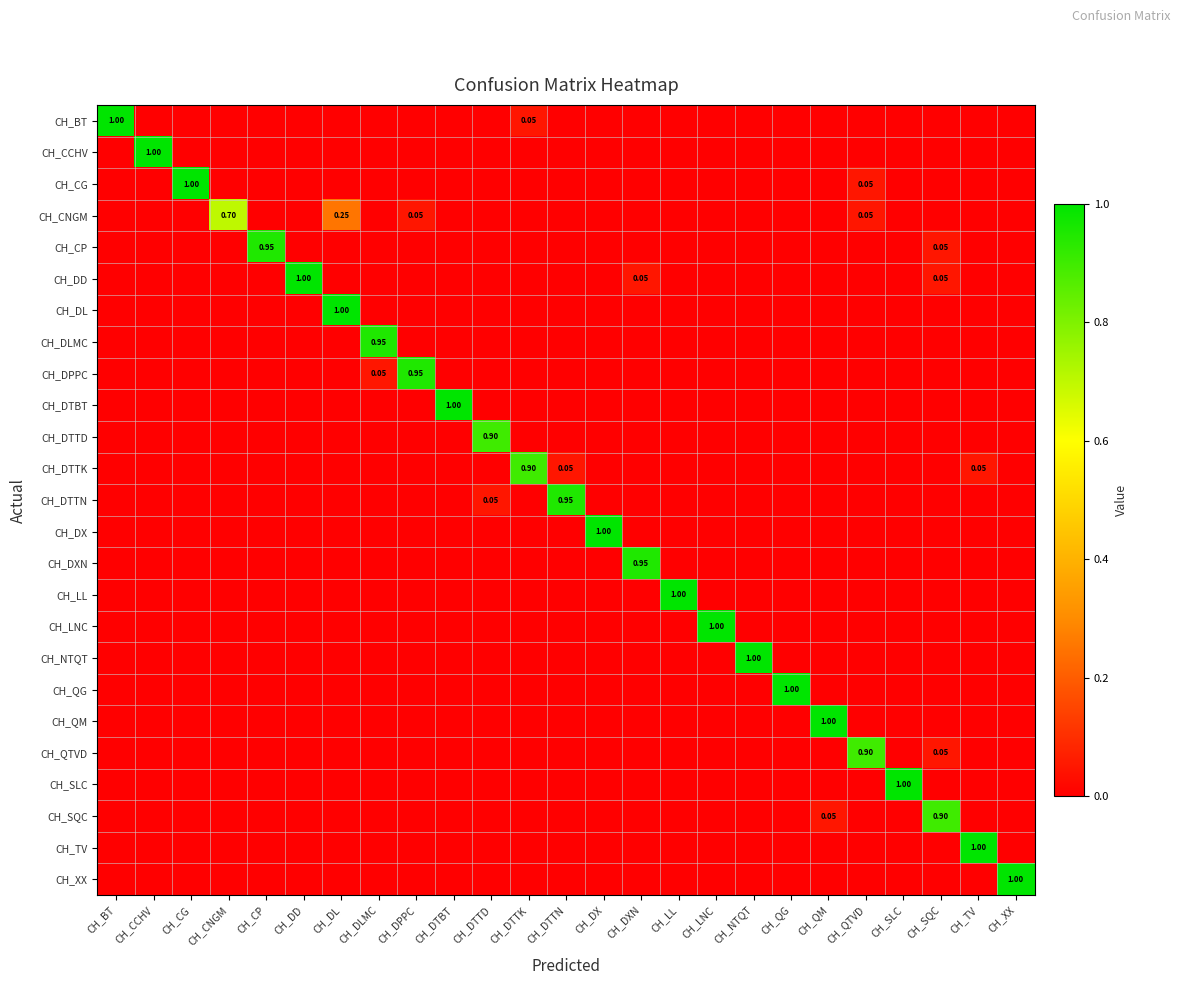

Count the CH_DTBT values in the range 0 to 1.

25